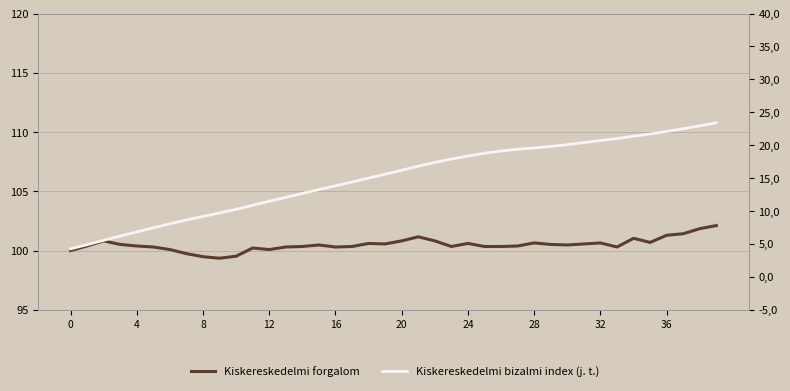

True or false: Kiskereskedelmi bizalmi index (j. t.) and Kiskereskedelmi forgalom intersect in this chart.

False